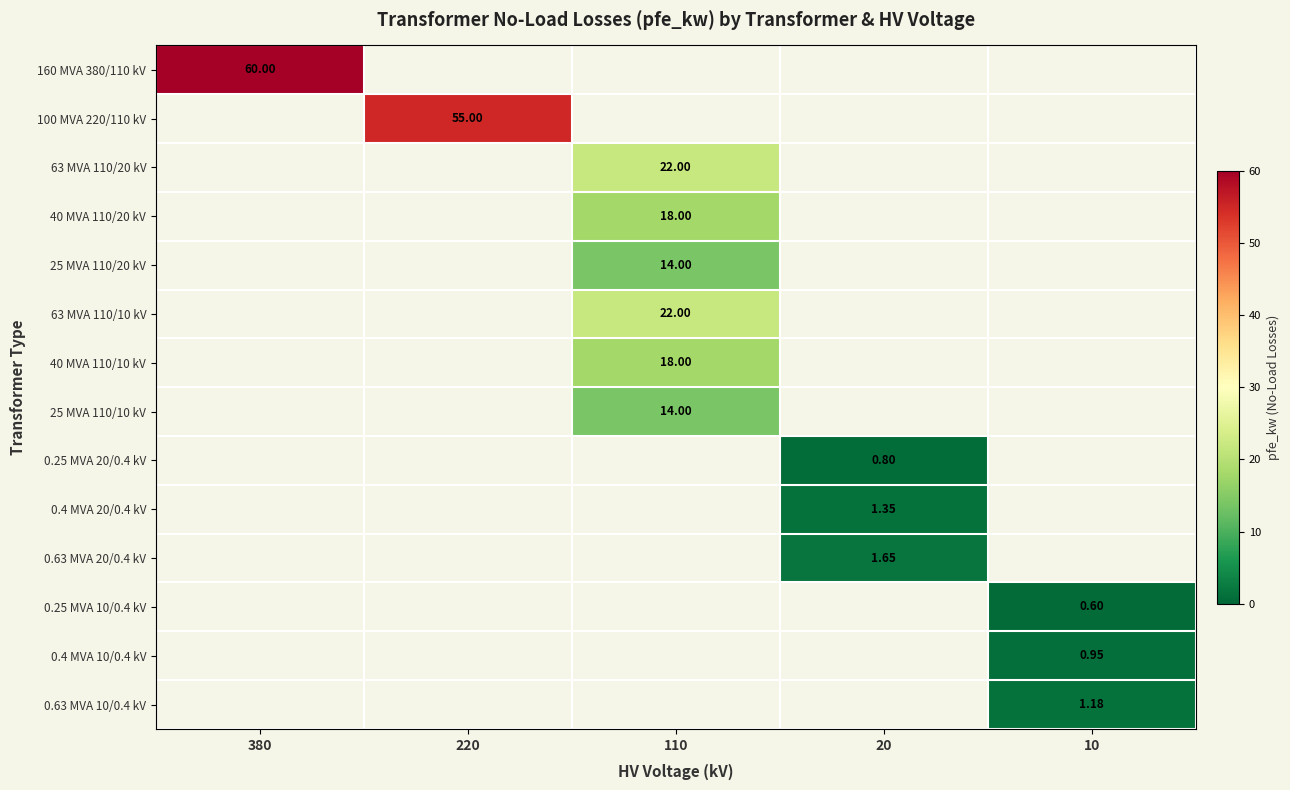

What is the spread (max minus min) of values at 220?

55.0